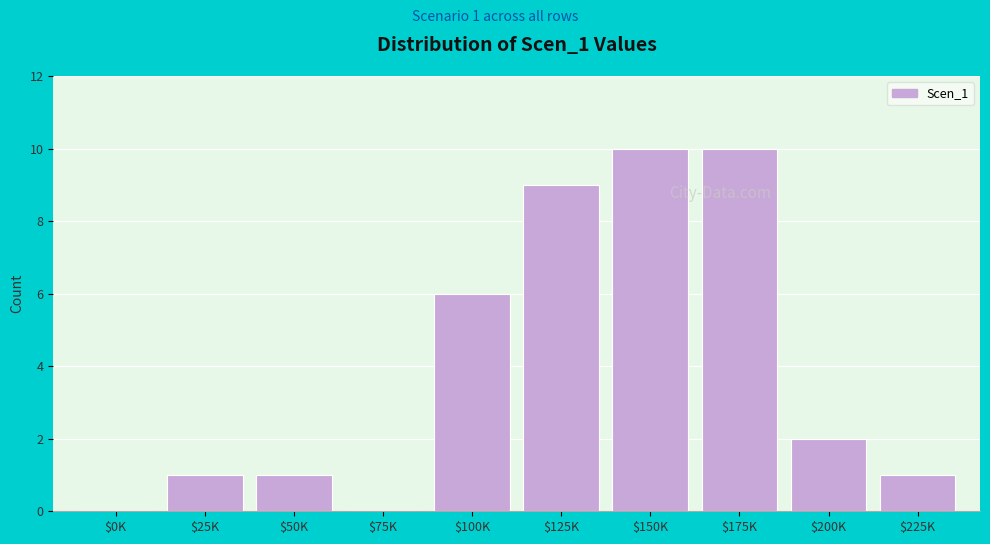

At which label is the value closest to 5?

$100K